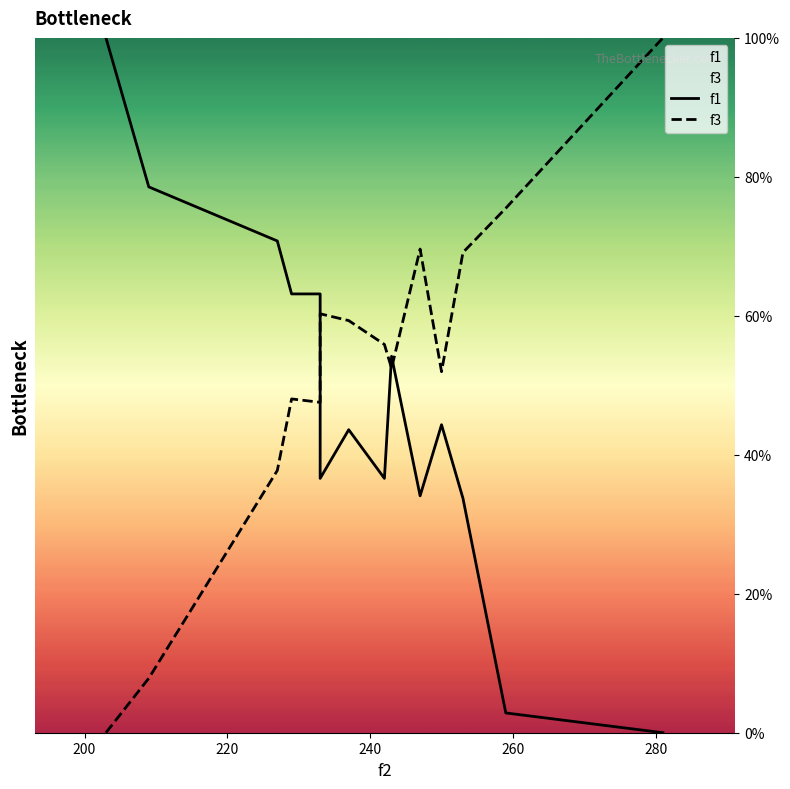

How many intersections are there between f3 and f1?

3